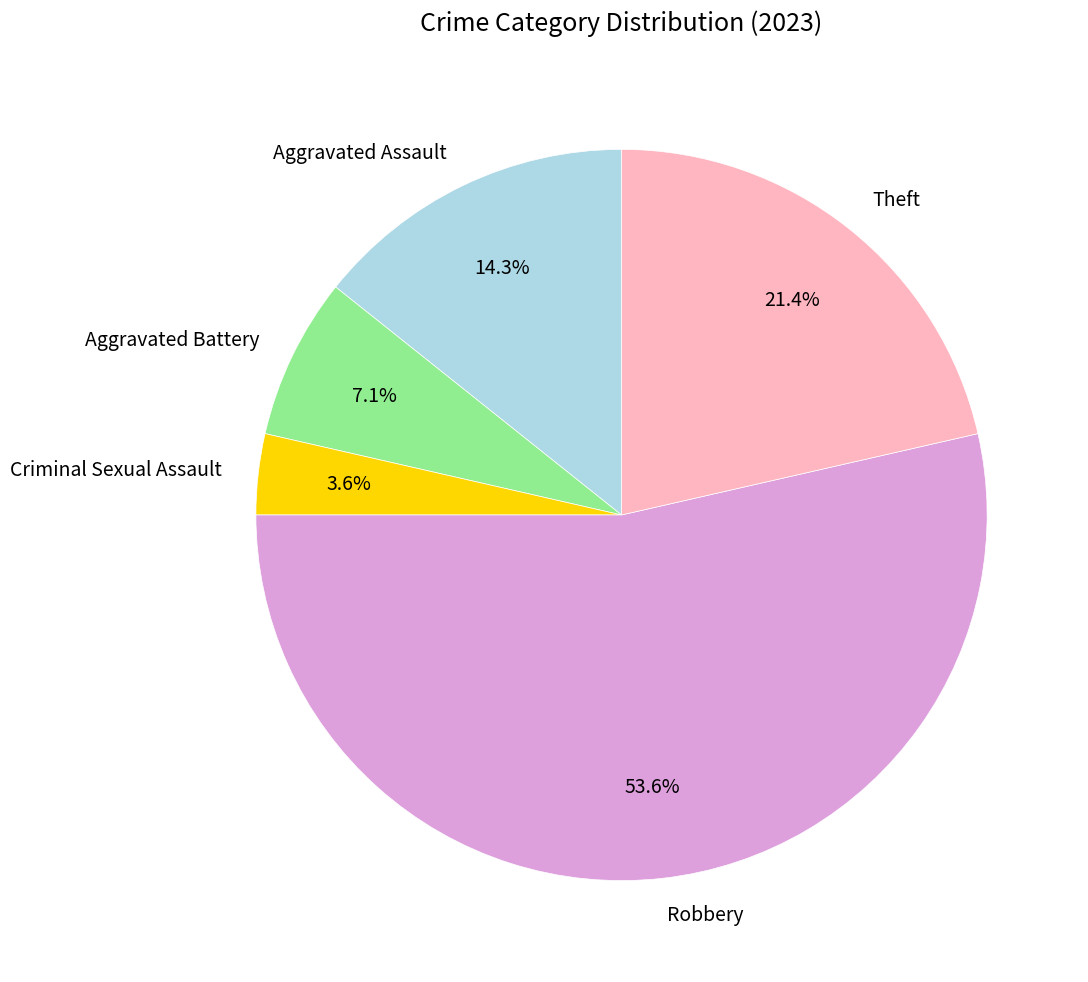

Does Aggravated Assault represent more than half of the total?

No